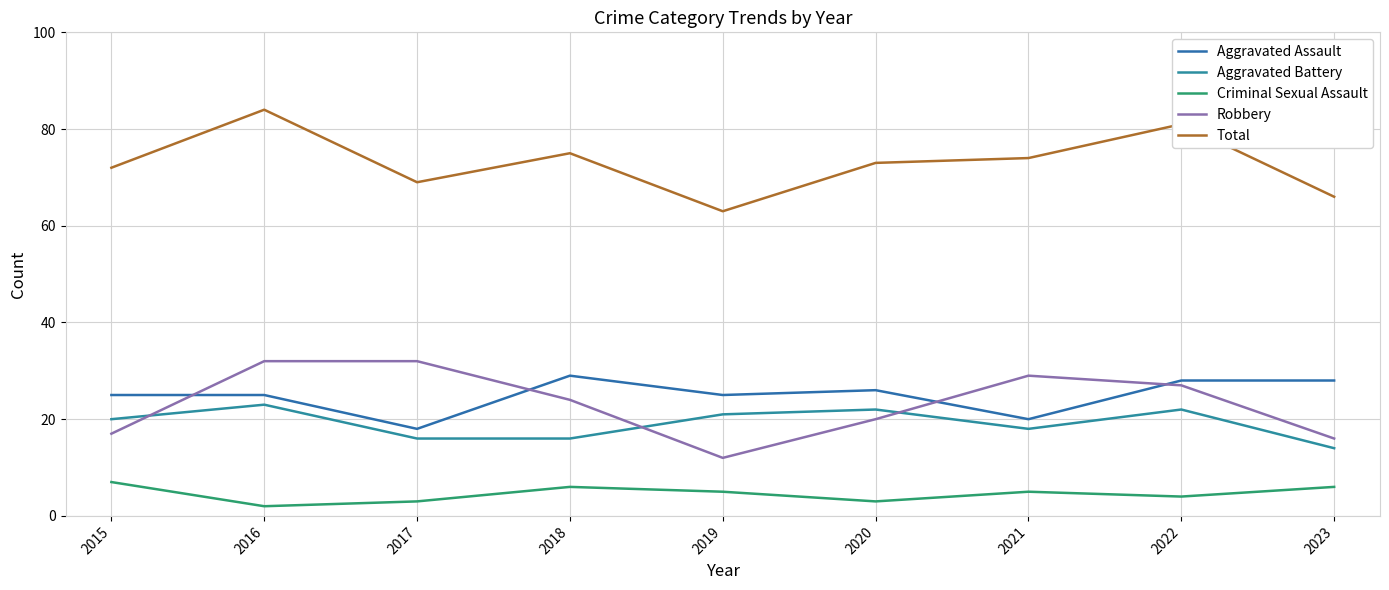

True or false: Aggravated Assault has a value of 20 at 2021.

True